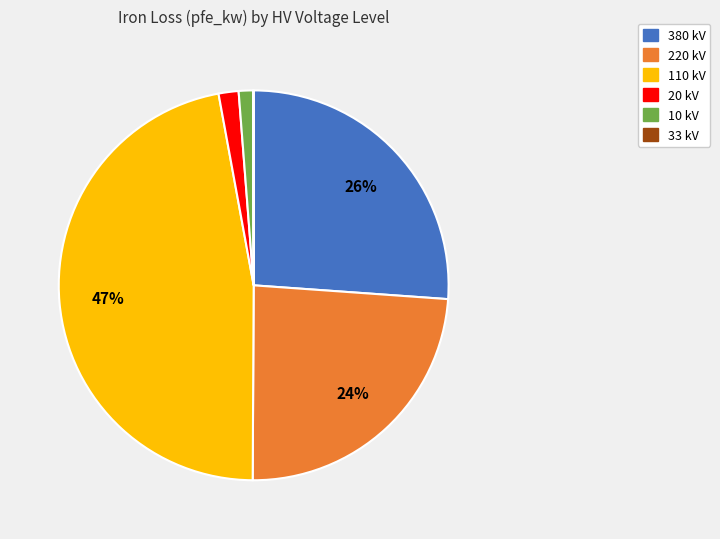

Is there a majority slice in this chart?

No